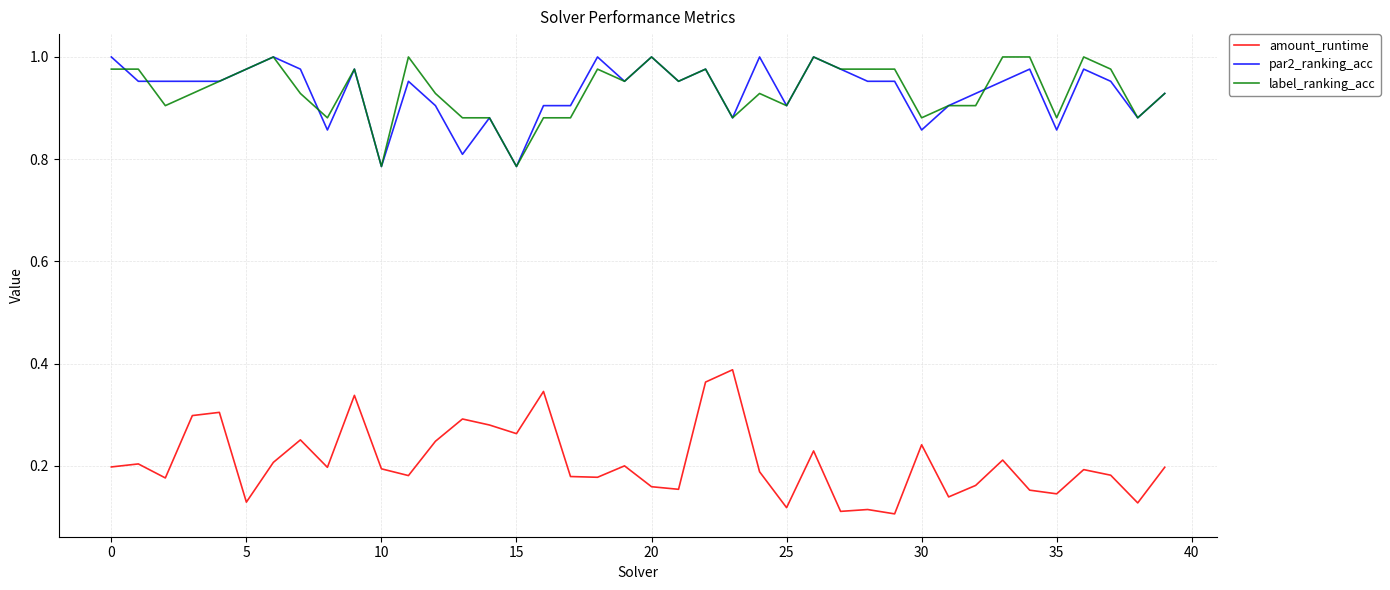

What are all the series names shown in the legend?

amount_runtime, par2_ranking_acc, label_ranking_acc